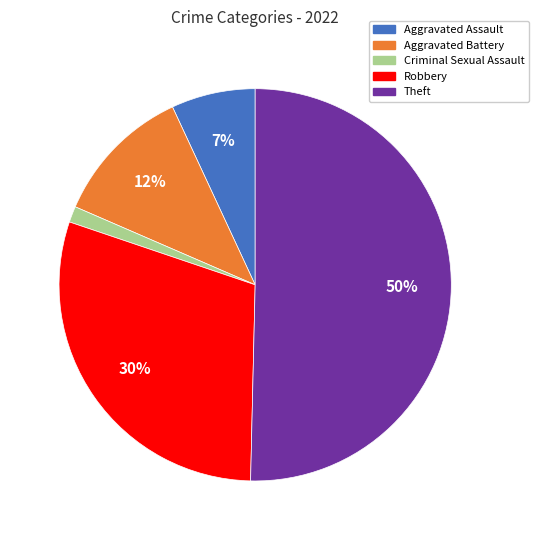

Rank the categories by value from highest to lowest.

Theft, Robbery, Aggravated Battery, Aggravated Assault, Criminal Sexual Assault